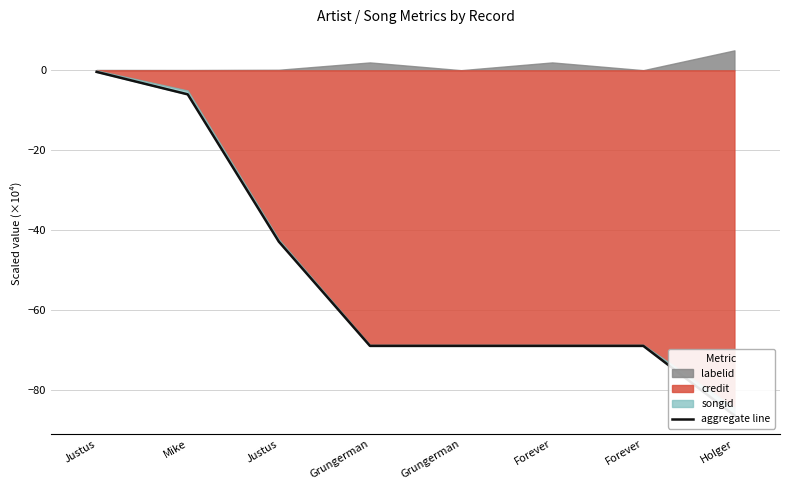

What is the value of the 5th point from the left?

-68.9